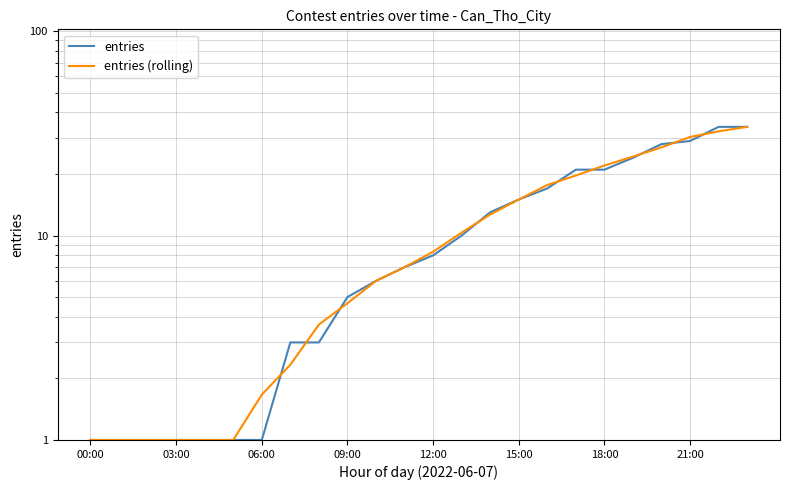

Does the chart display data point markers on the line(s)?

No